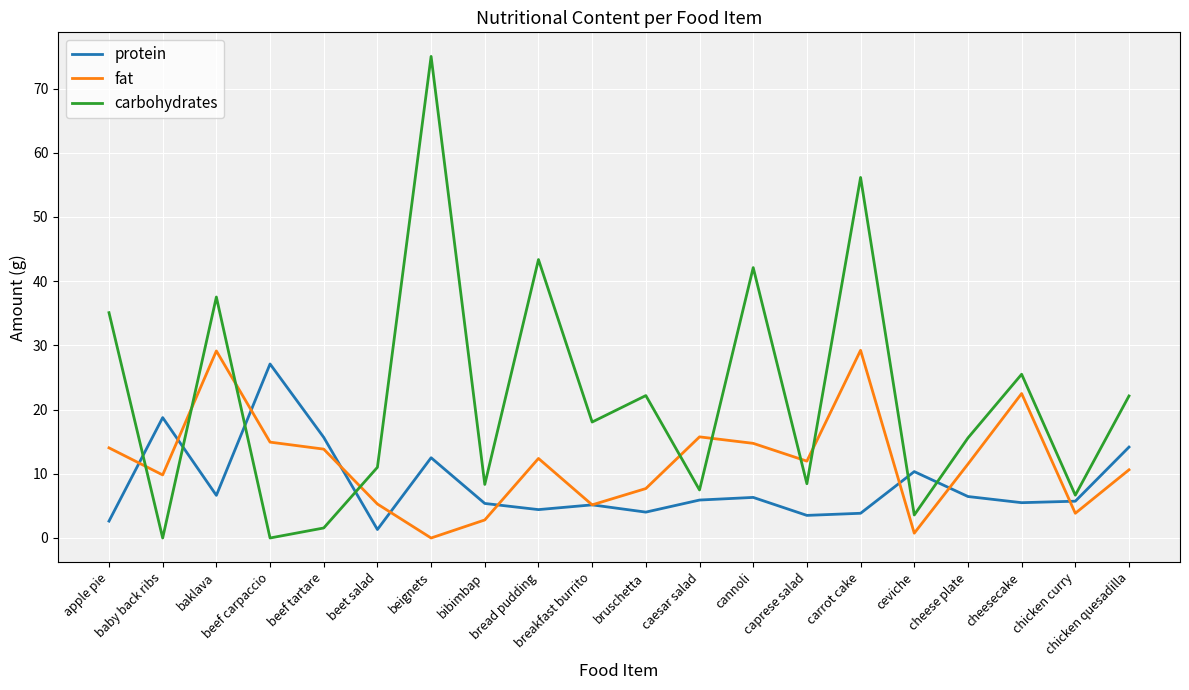

Which series has the widest spread of values?

carbohydrates